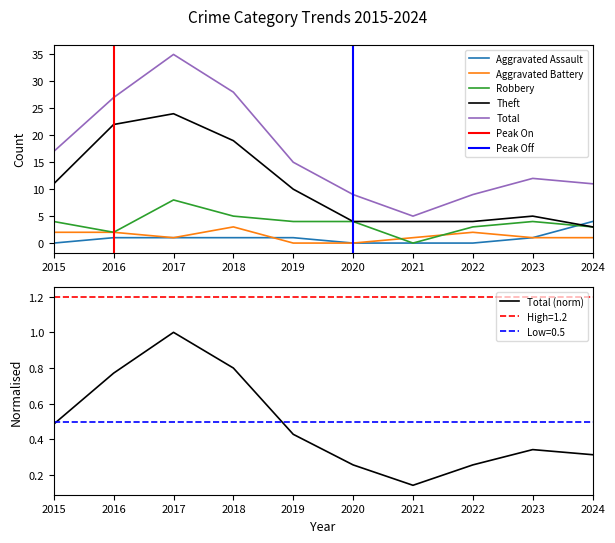

Is the value of Aggravated Assault at 2022 greater than the value of Aggravated Battery at 2015?

No